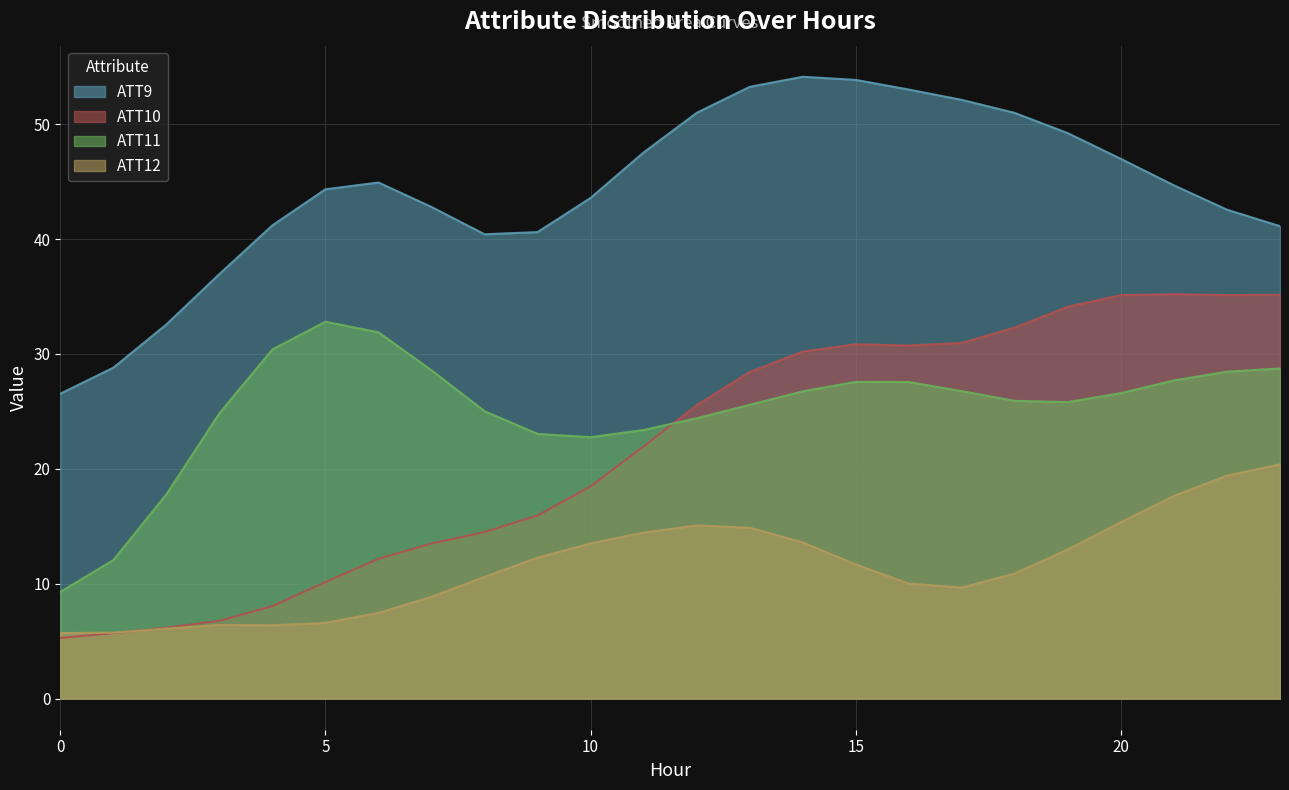

True or false: ATT9 and ATT12 cross at least once.

False